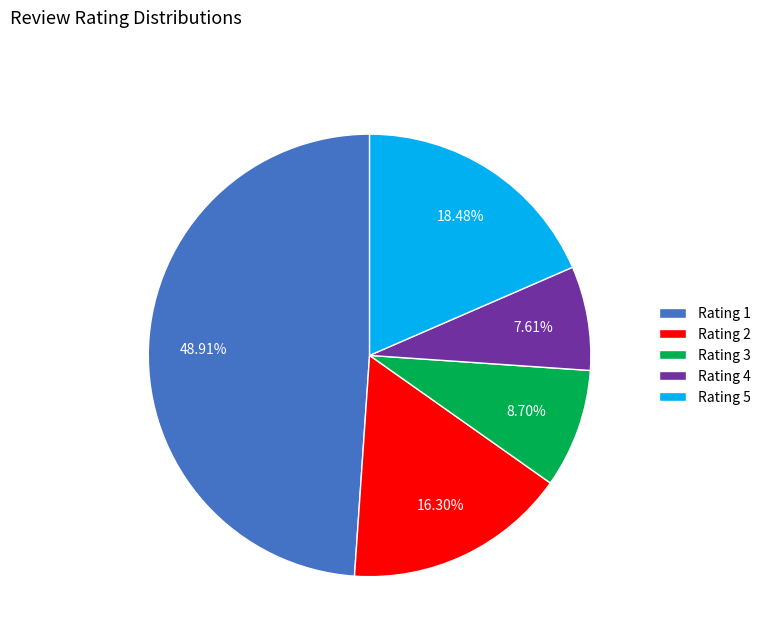

Is the sum of Rating 2 and Rating 5 greater than half?

No